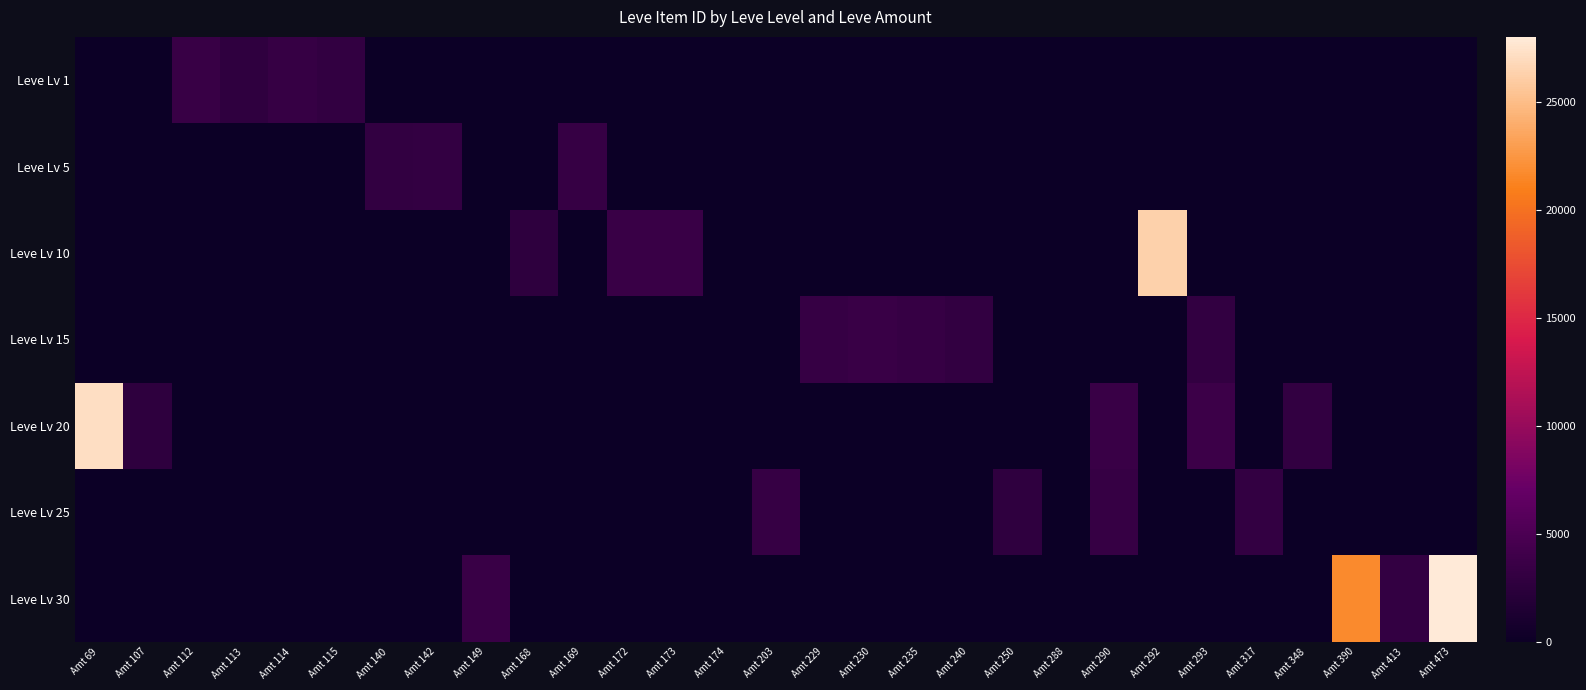

Which series has the largest range (max minus min)?

Leve Lv 30